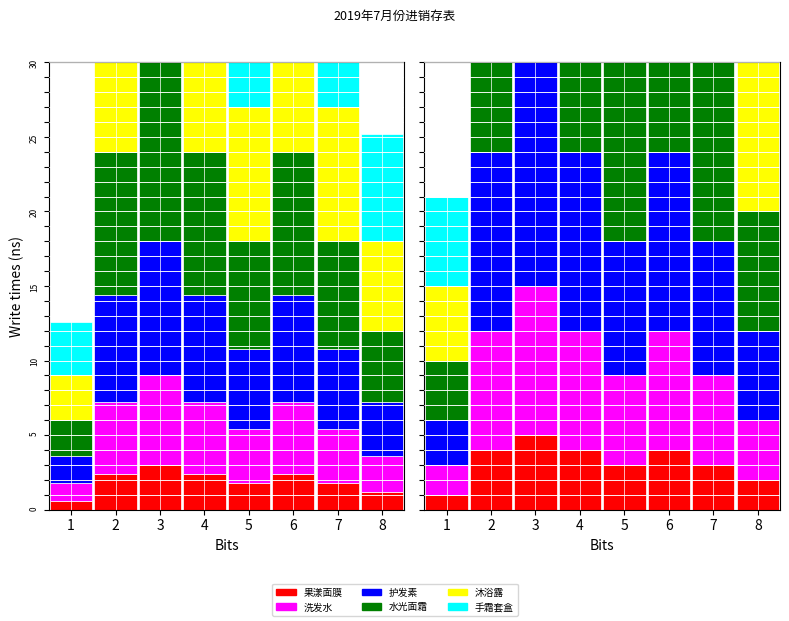

Count the number of data series in this chart.

6